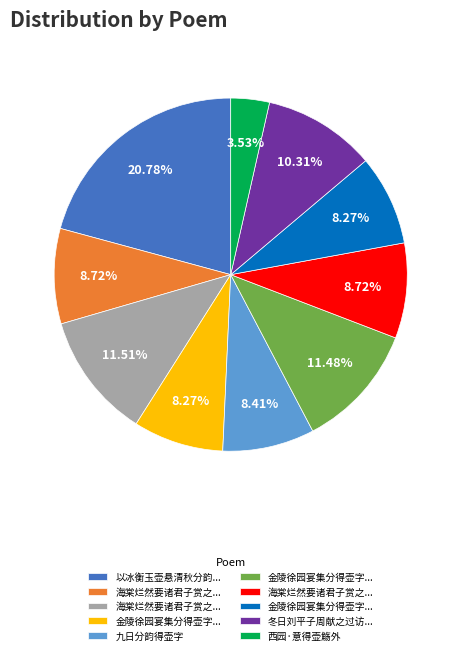

Is there a majority slice in this chart?

No